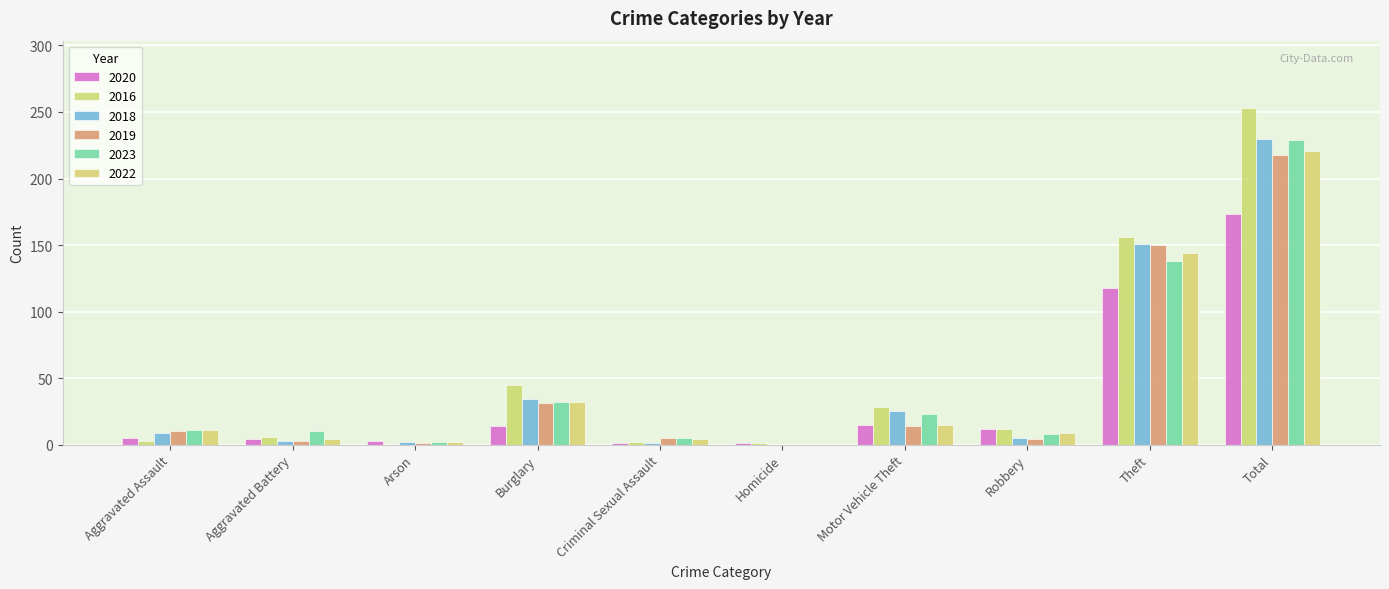

What is the total value across all series at Theft?

857